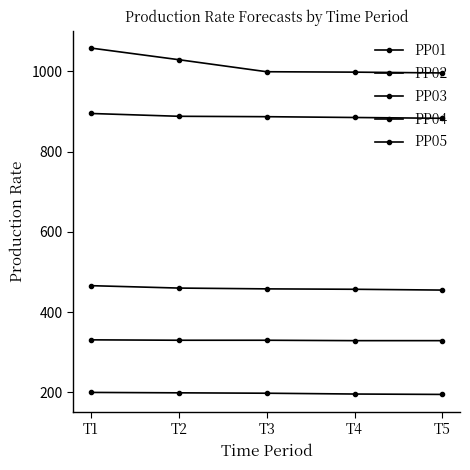

How many values in the PP05 series are below 887?

2